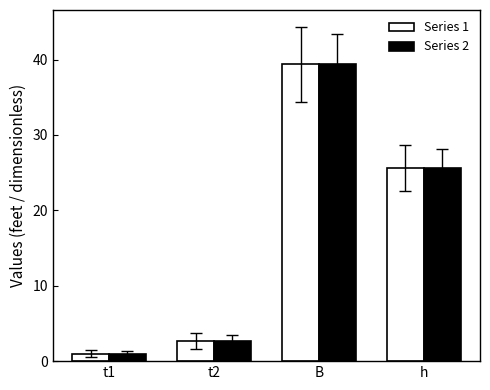

At how many categories does at least one series exceed 6?

2